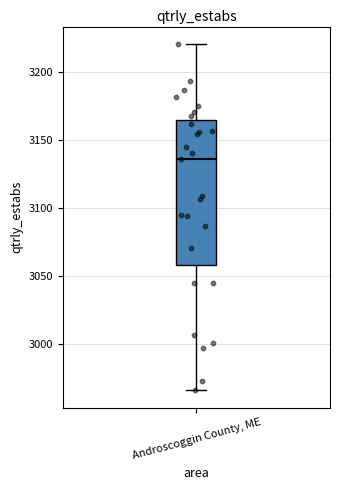

Transcribe this box plot: give where the median line is, the range the box spans, and where the two whiskers end, as read against the y-axis. The values are not printed on the chart, so give them approximately, as read against the axis.

median 3135, box 3060 to 3165, whiskers 2965 to 3220